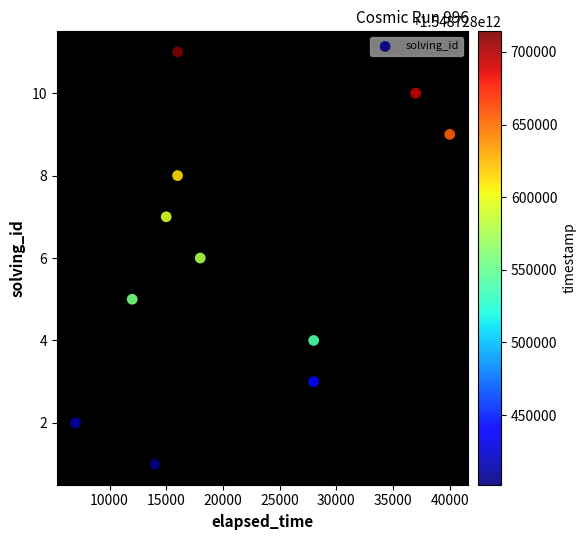

What is the range of Y values (max minus min)?

10